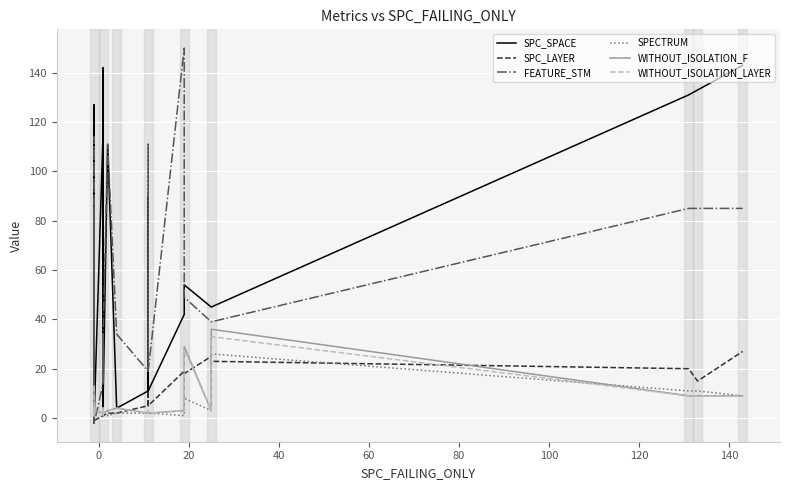

How many lines are shown in the chart?

6